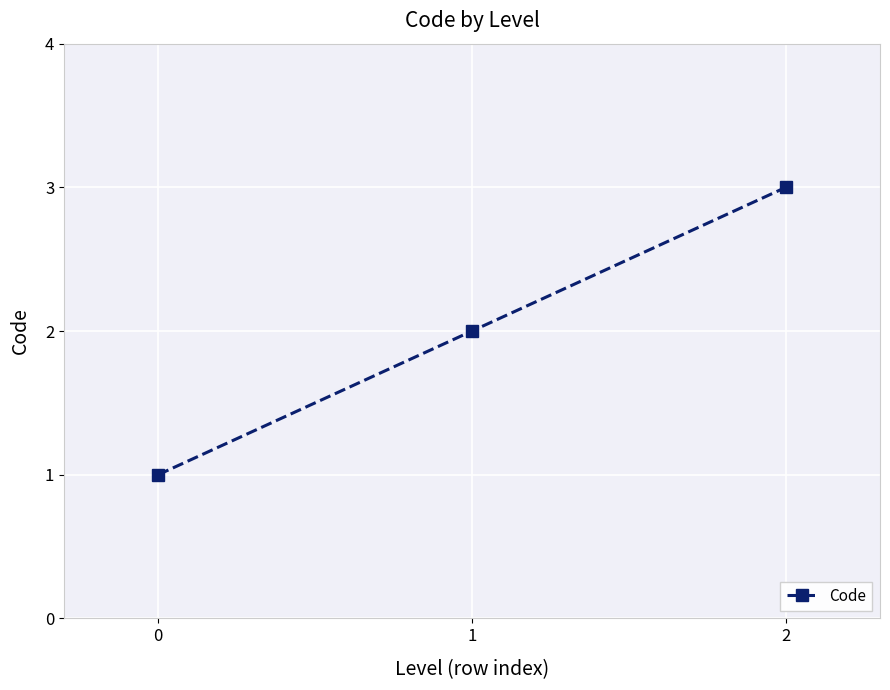

Rank the categories by value from highest to lowest.

2, 1, 0